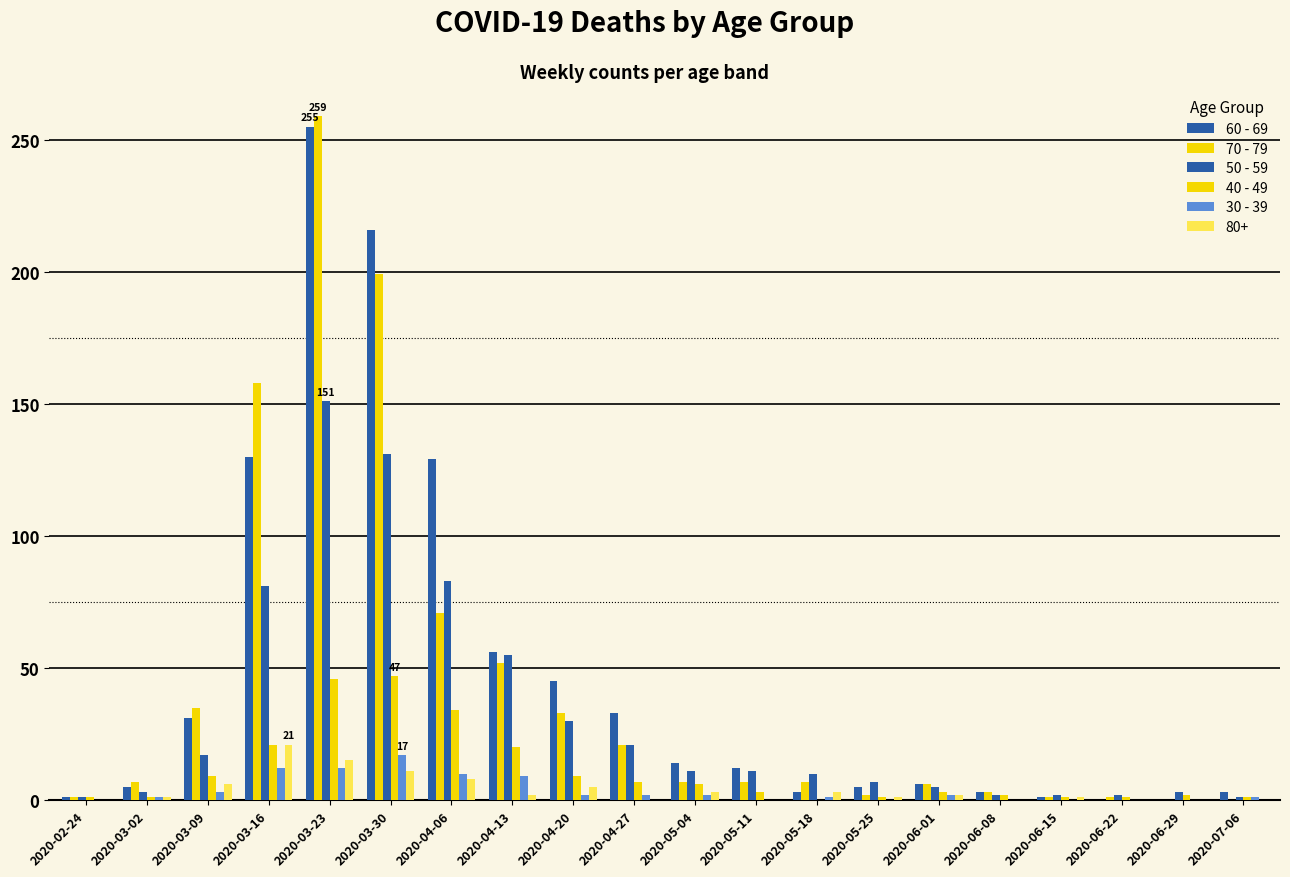

Are the bars horizontal?

No